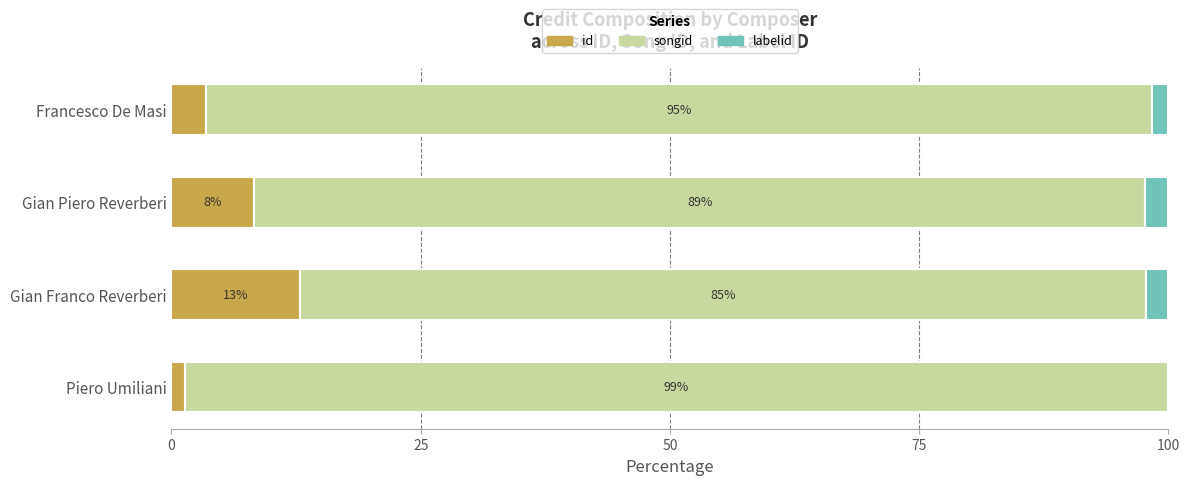

The value of id at Gian Piero Reverberi is 8.3. True or false?

True